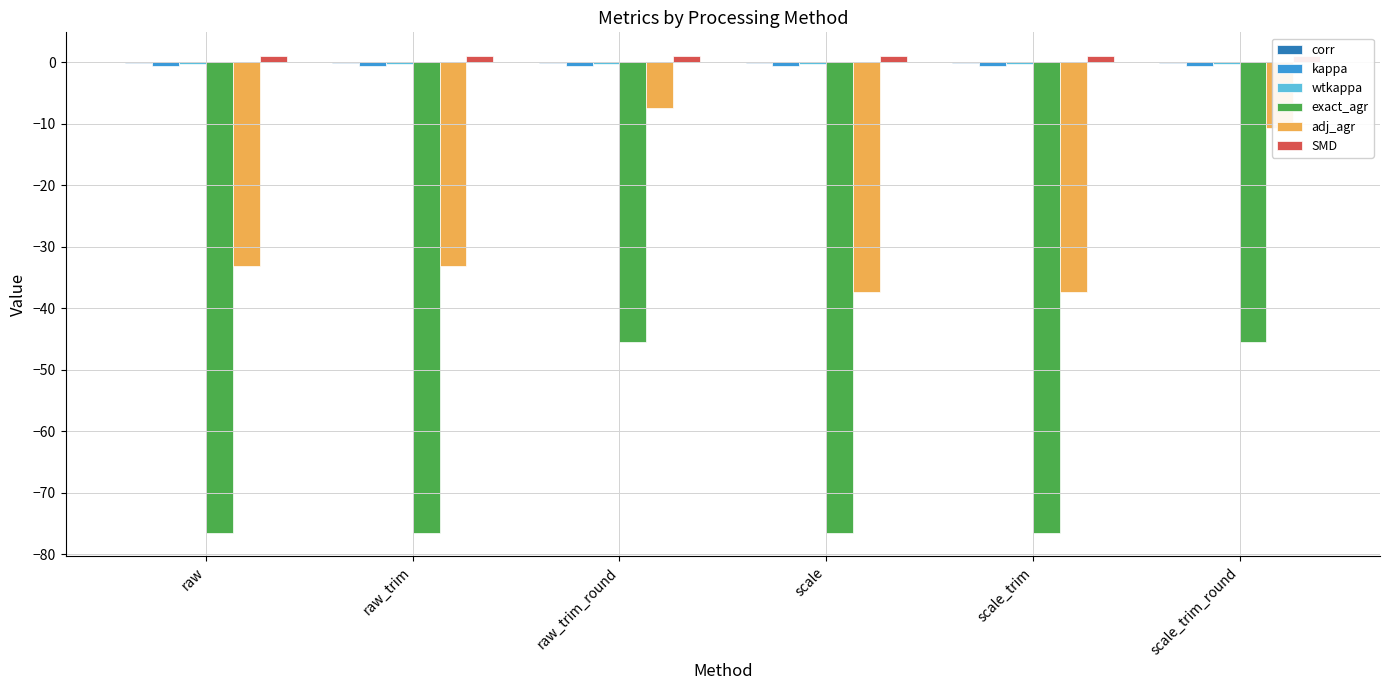

How many groups of bars are there?

6